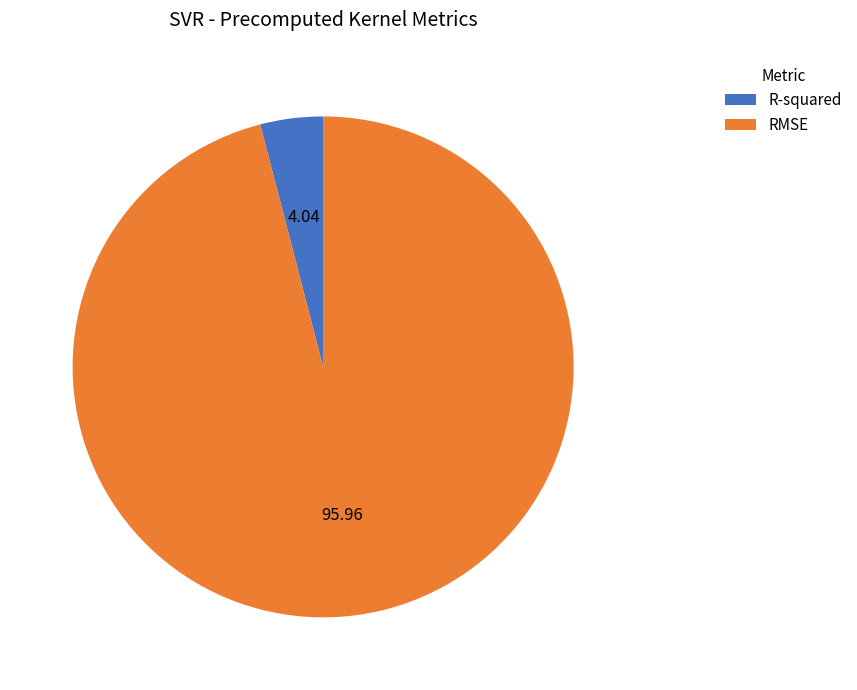

Between RMSE and R-squared, which is larger?

RMSE